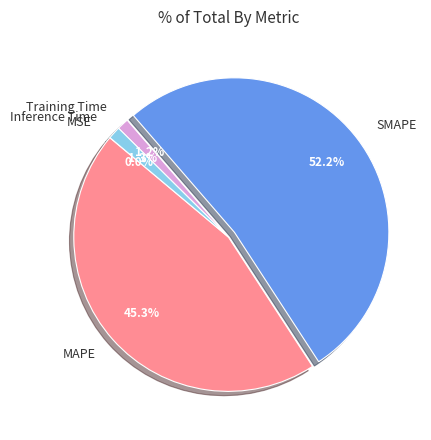

Which has a higher value, MAPE or SMAPE?

SMAPE